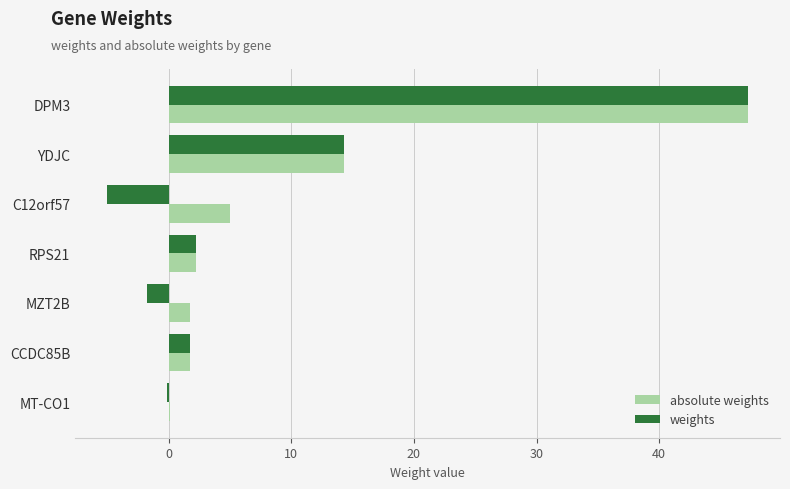

Which label corresponds to the largest value in the chart?

DPM3